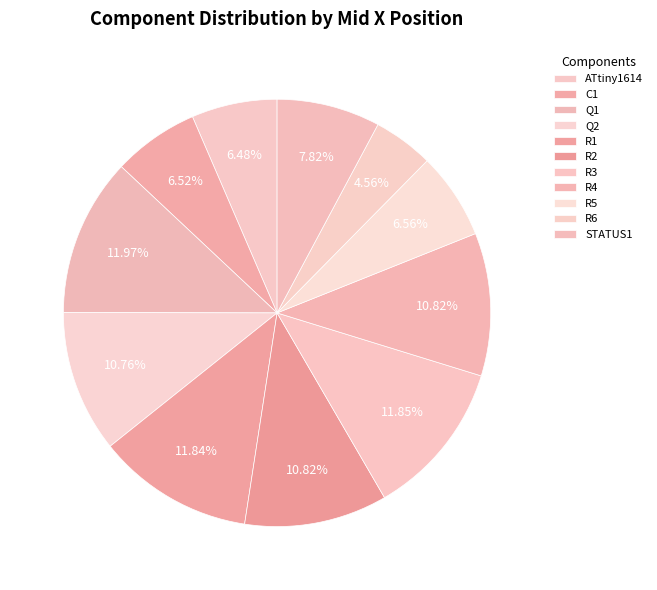

Approximately how many times larger is the value at R4 compared to R5?

1.6